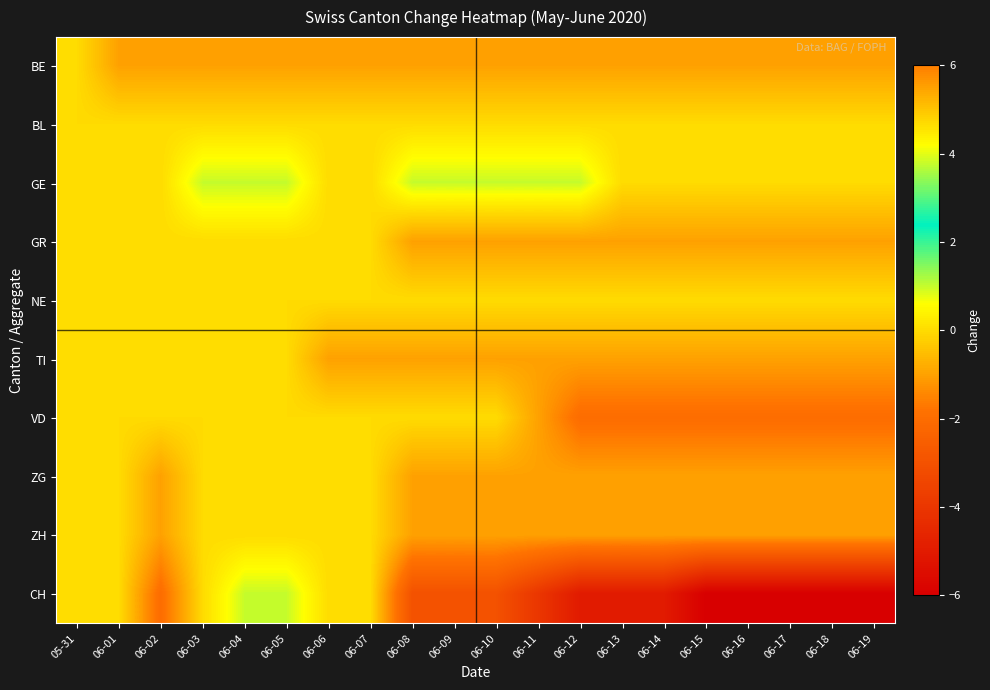

At 06-18, list the series in order from largest to smallest.

BL, GE, NE, BE, GR, TI, ZG, ZH, VD, CH